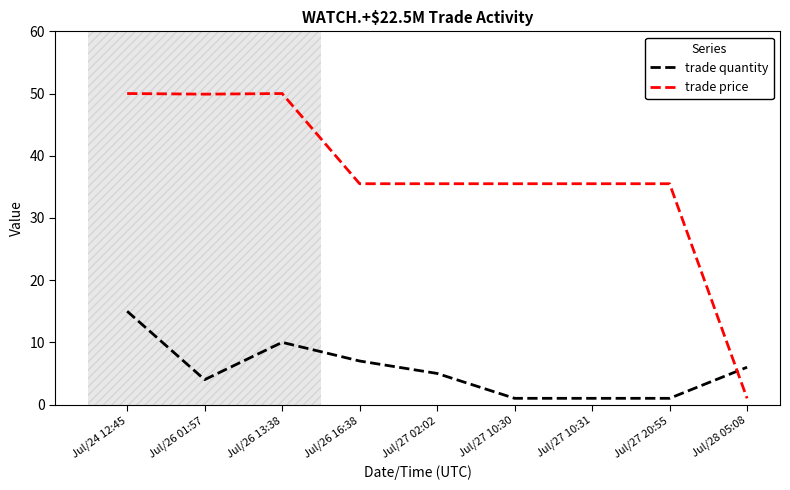

What is the smallest value displayed?

1.0